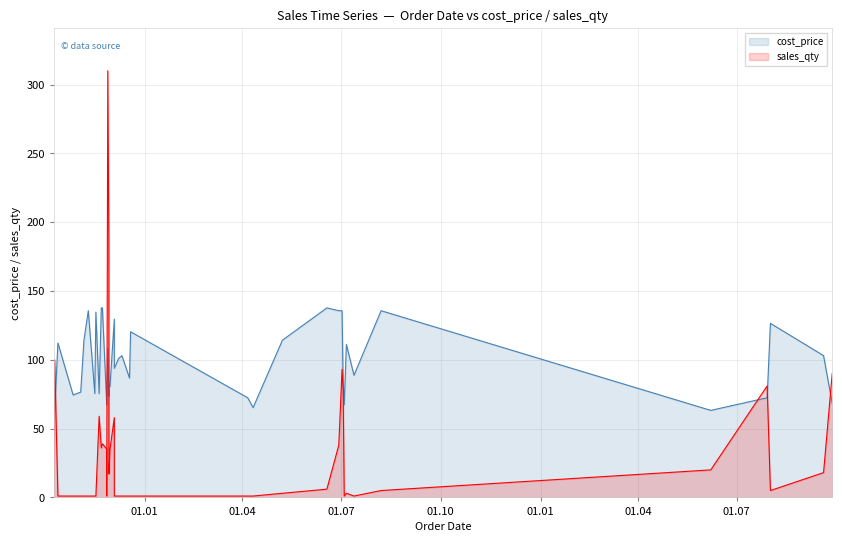

True or false: sales_qty has a value of 0.3 at 2017-10-27.

False